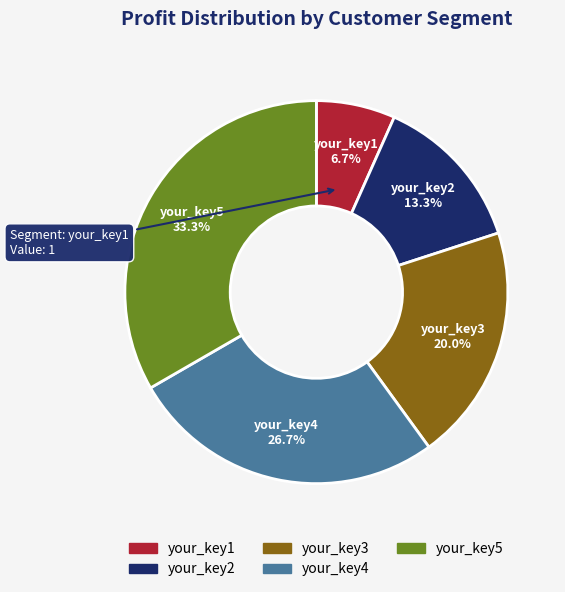

To the nearest percent, what is the difference between the largest and smallest slice percentages?

27%